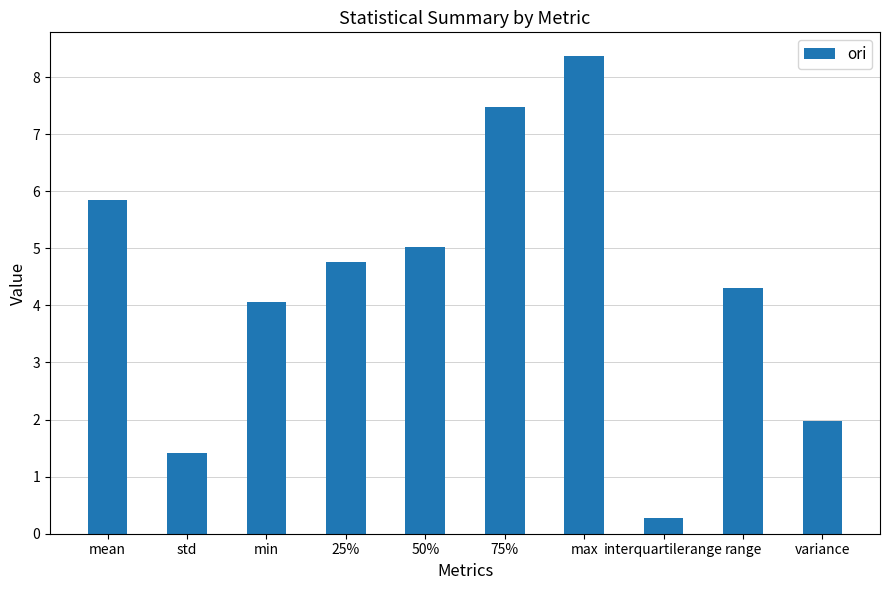

The value at interquartilerange is 0.3. True or false?

True